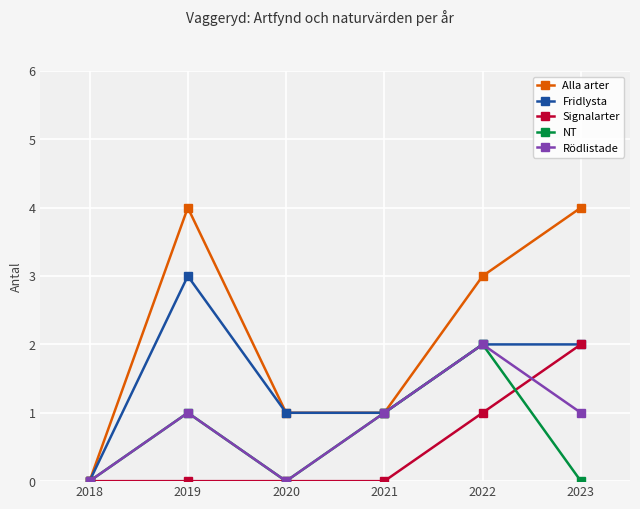

Is the value of Fridlysta at 2023 greater than the value of Rödlistade at 2019?

Yes